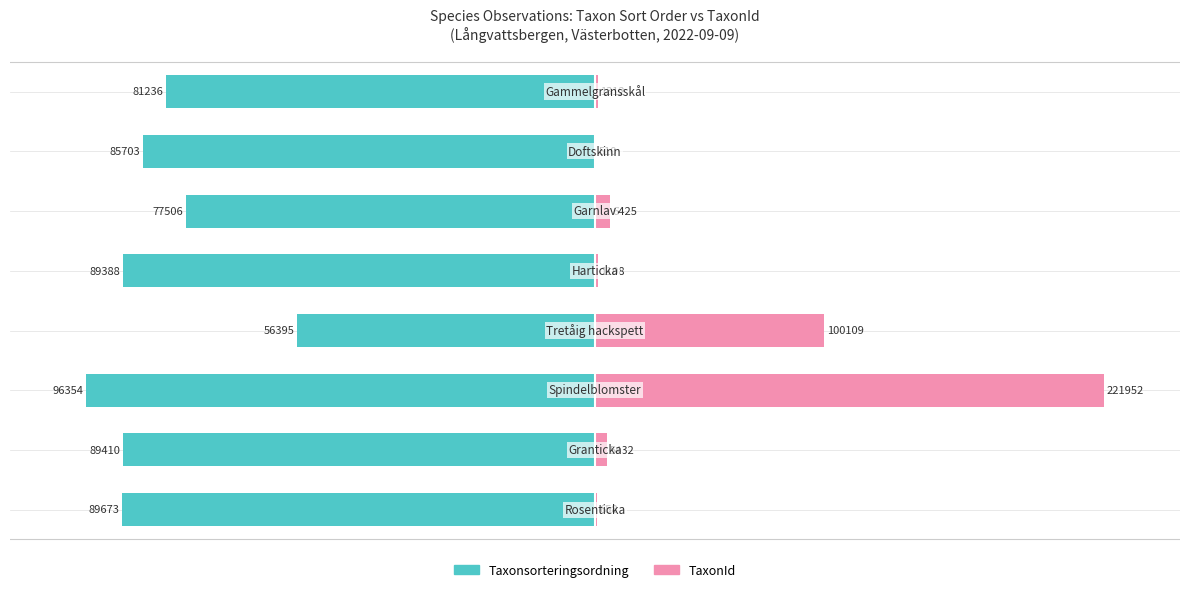

Which series changed the most between 2 and 7?

TaxonId